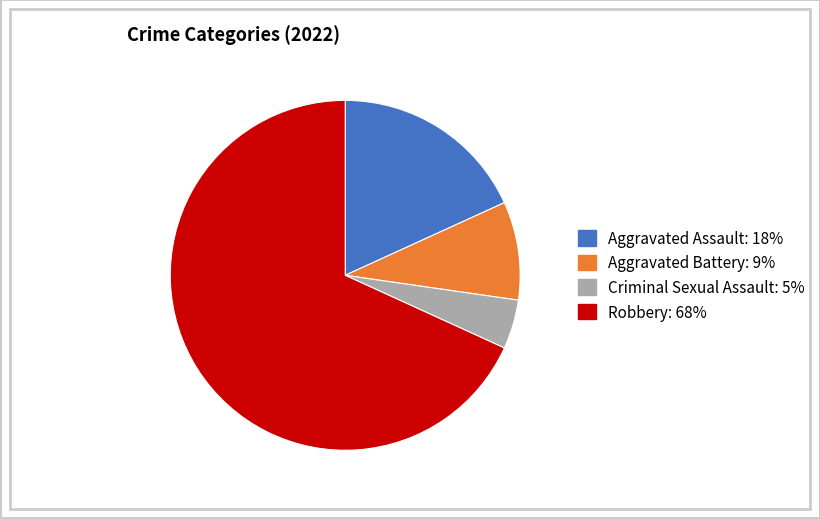

What is the ratio of the value at Criminal Sexual Assault to the value at Aggravated Battery?

0.5